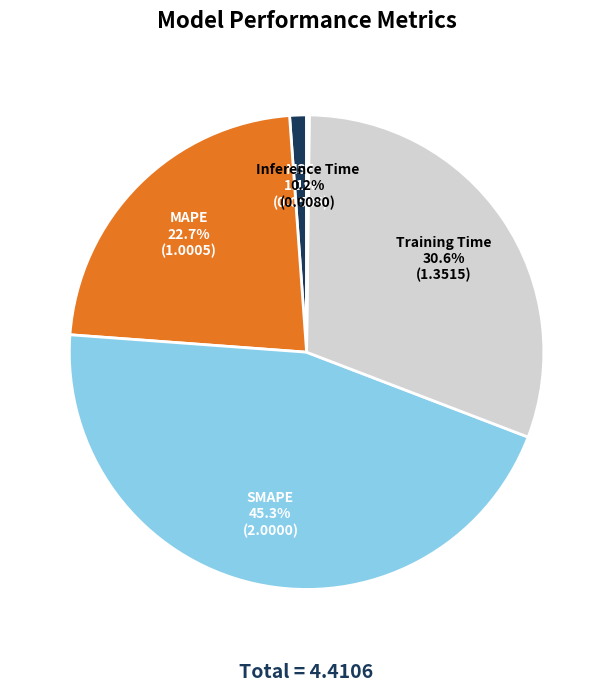

Does any single category account for the majority?

No